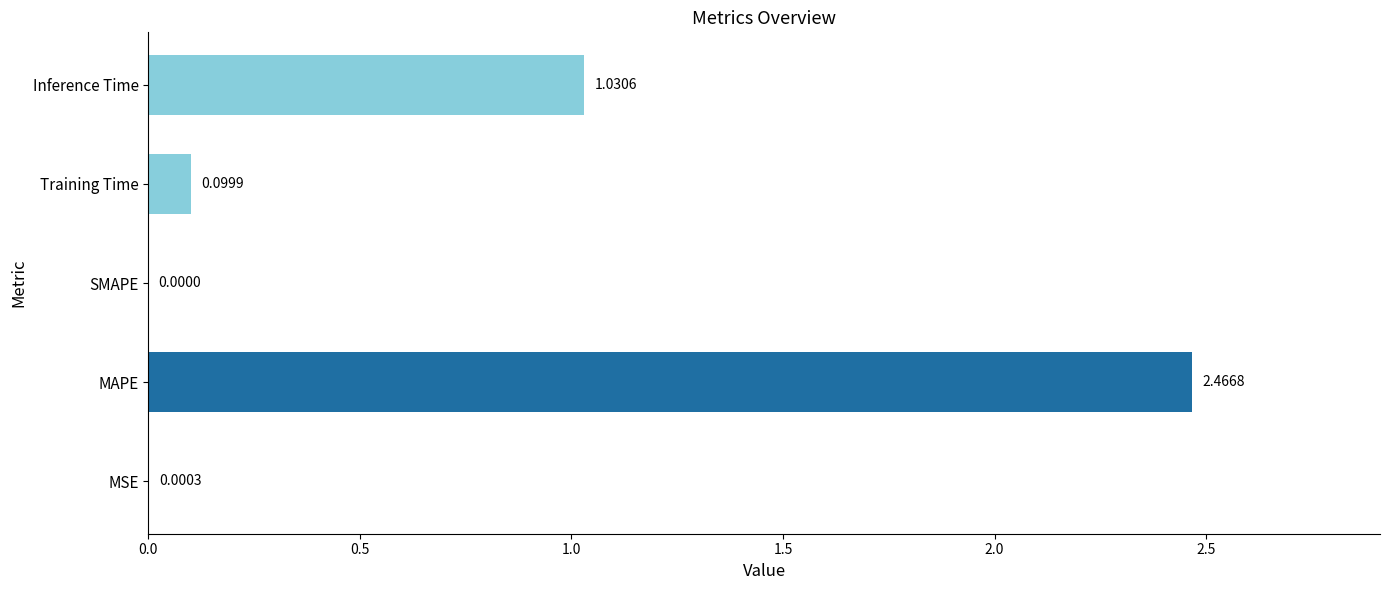

Are the bars horizontal?

Yes